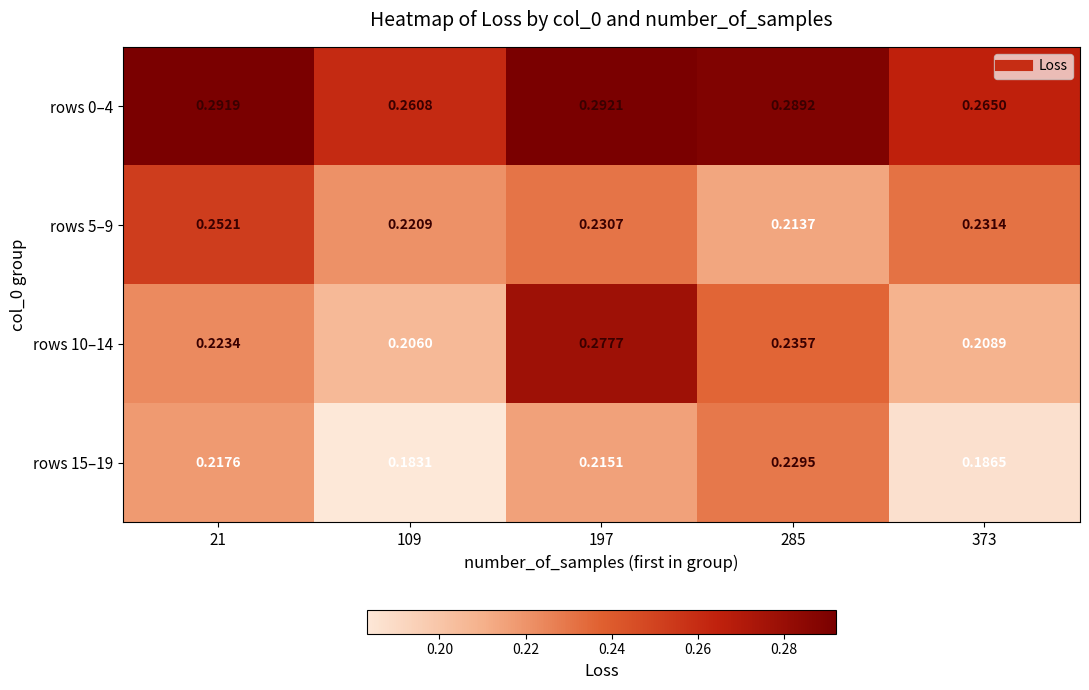

Is the value of rows 5–9 at 373 greater than the value of rows 0–4 at 285?

No